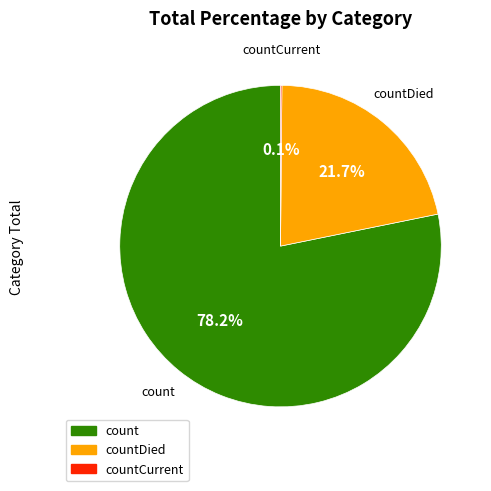

Is there a majority slice in this chart?

Yes